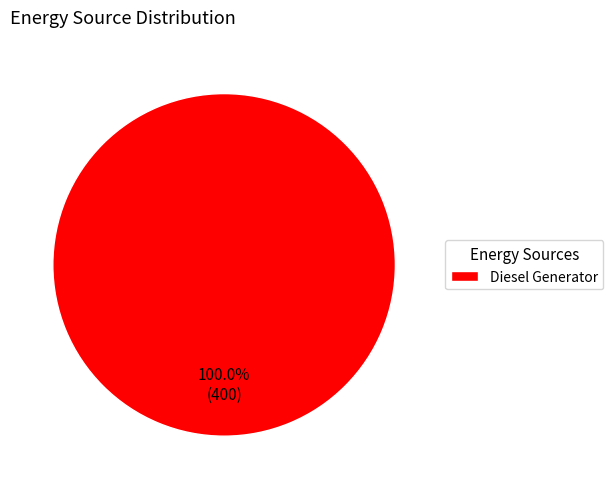

Rank the categories by value from lowest to highest.

Diesel Generator